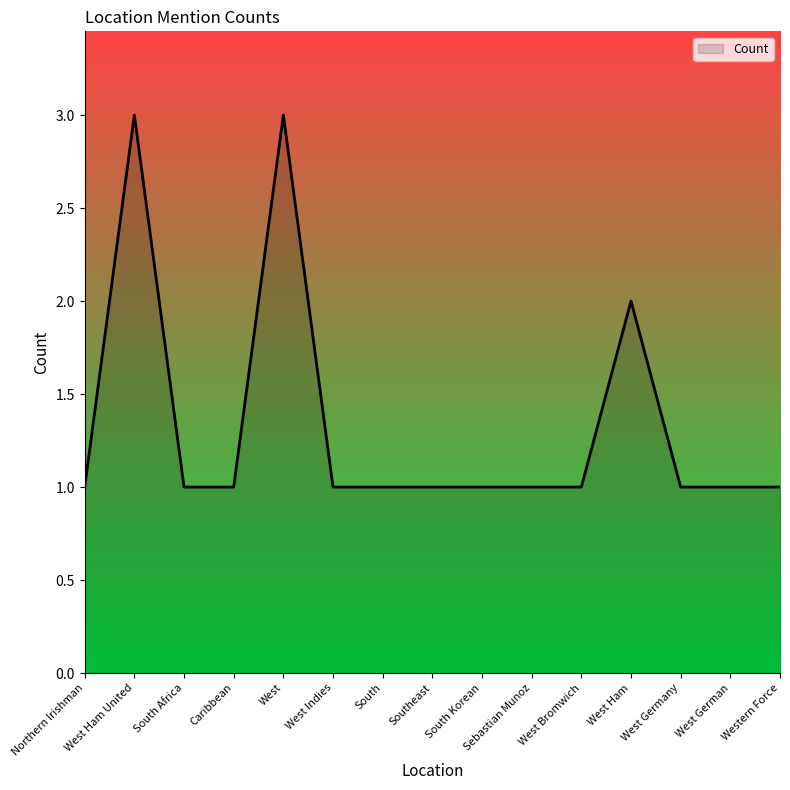

How many lines are shown in the chart?

1